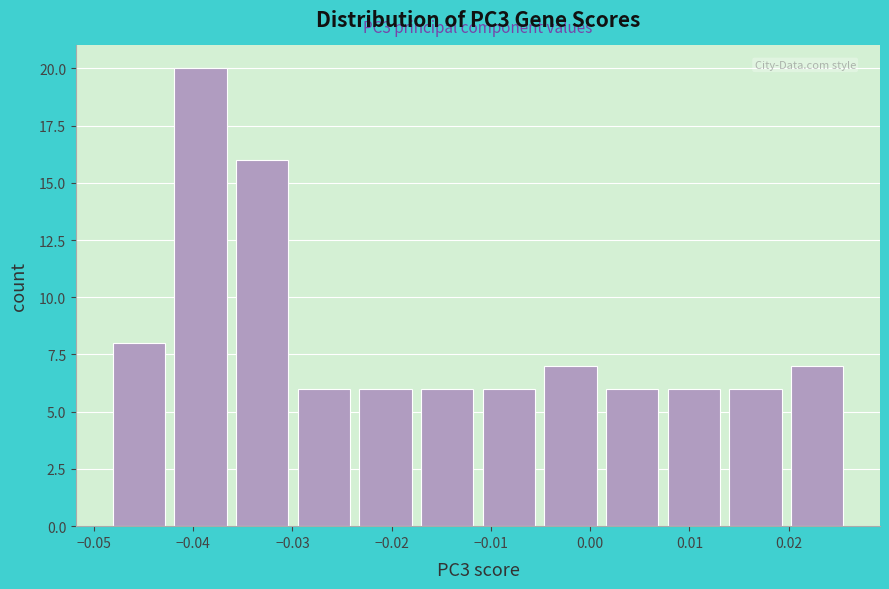

Over which range of the x-axis is the bar tallest?

-0.042 to -0.036